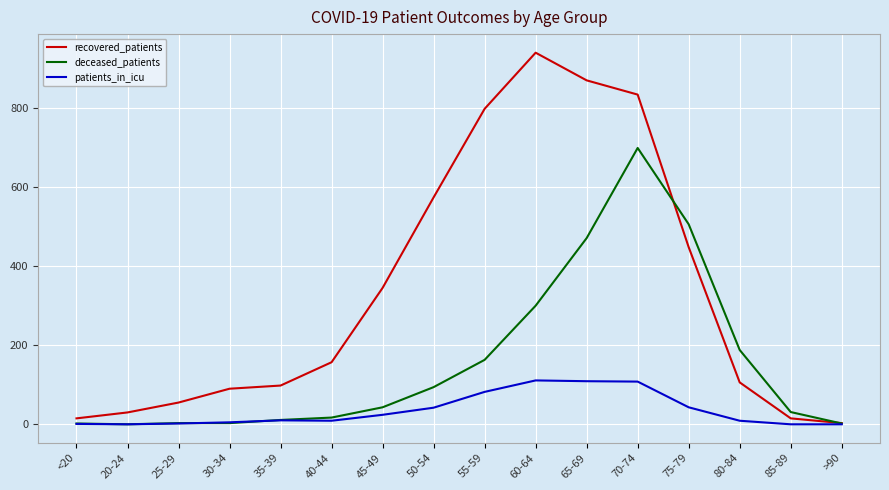

At which category does the chart reach its peak across all series?

60-64